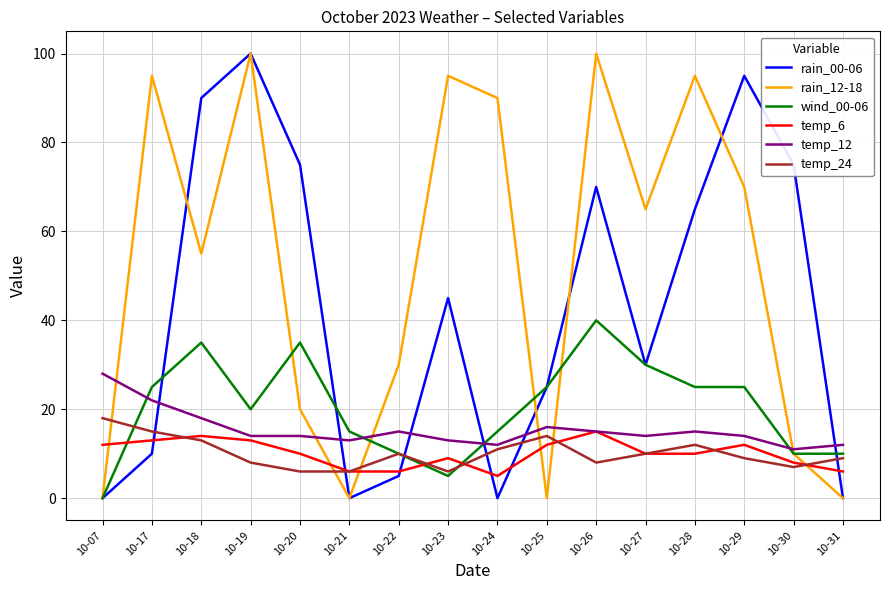

Which series has the largest total across all categories?

rain_12-18